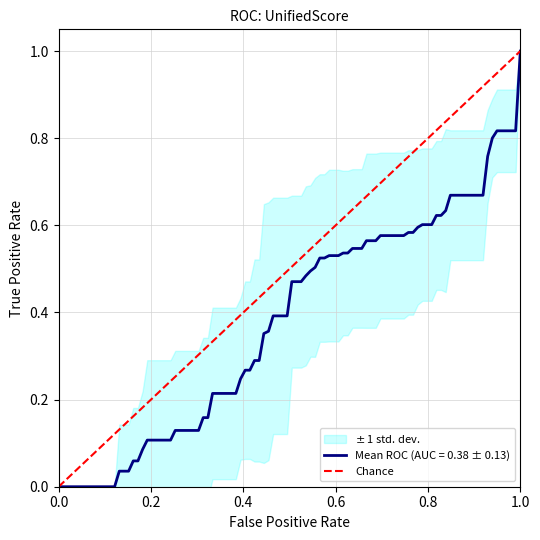

The value at 1.0 is 1. True or false?

False